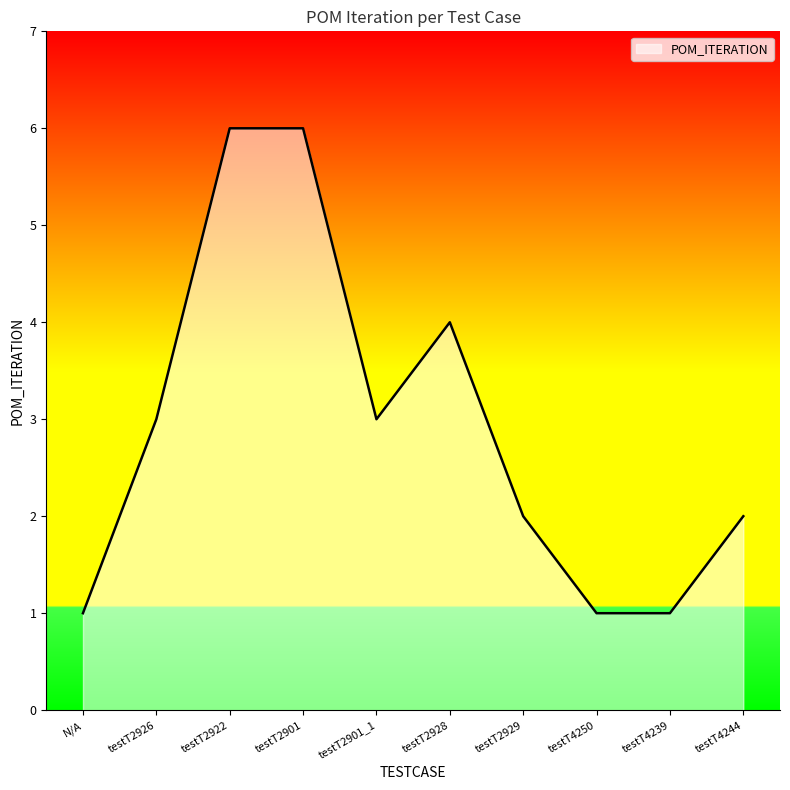

What is the smallest value displayed?

1